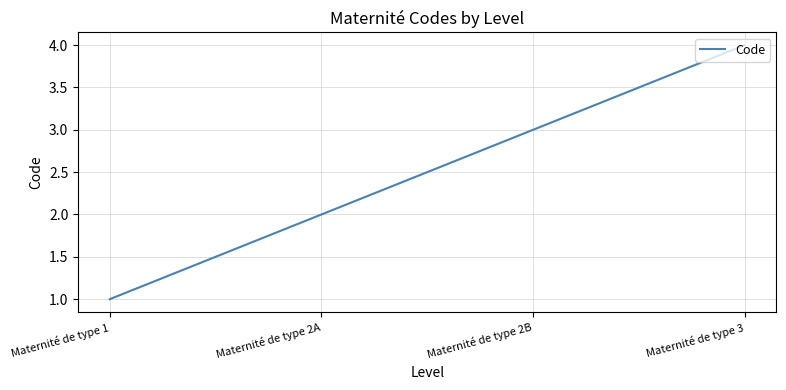

What is the difference between the values at Maternité de type 1 and Maternité de type 2B?

2